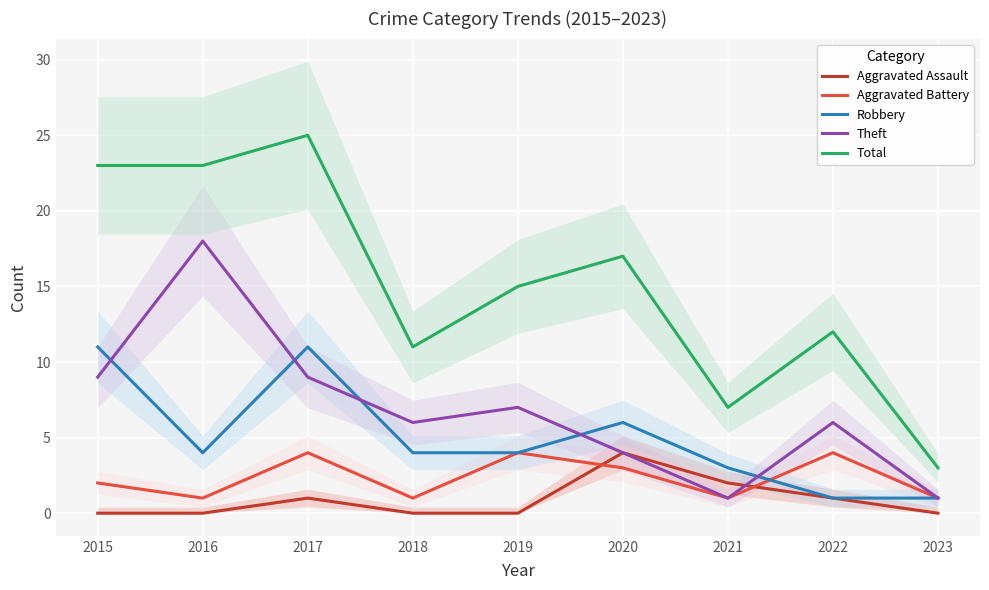

What is the approximate value of Robbery at 2019, to the nearest 5?

5